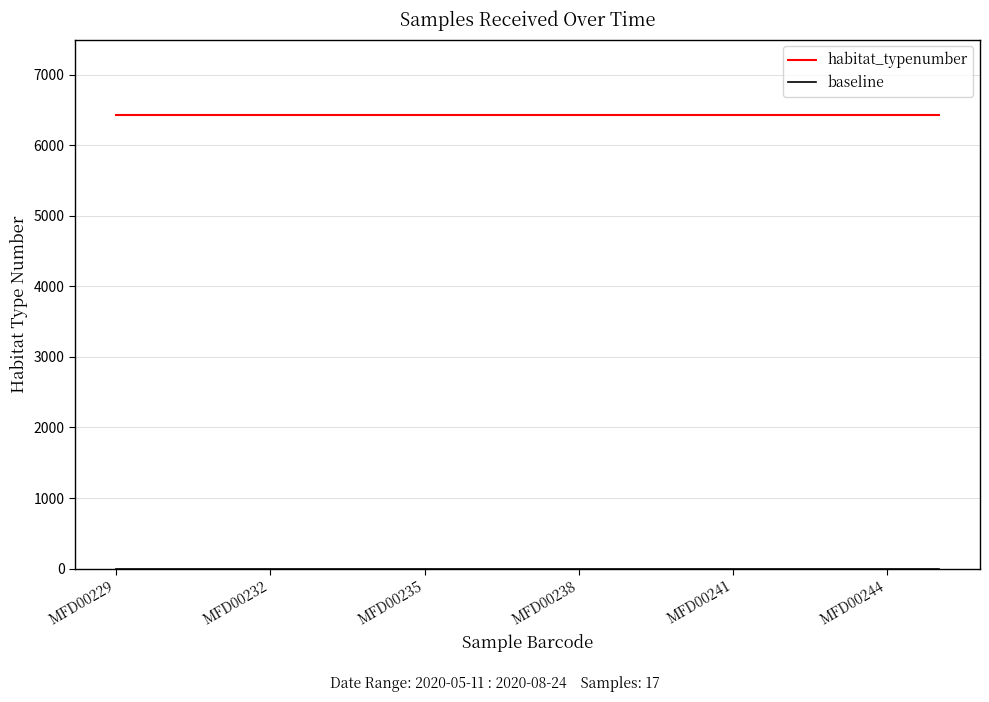

Does the chart display data point markers on the line(s)?

No